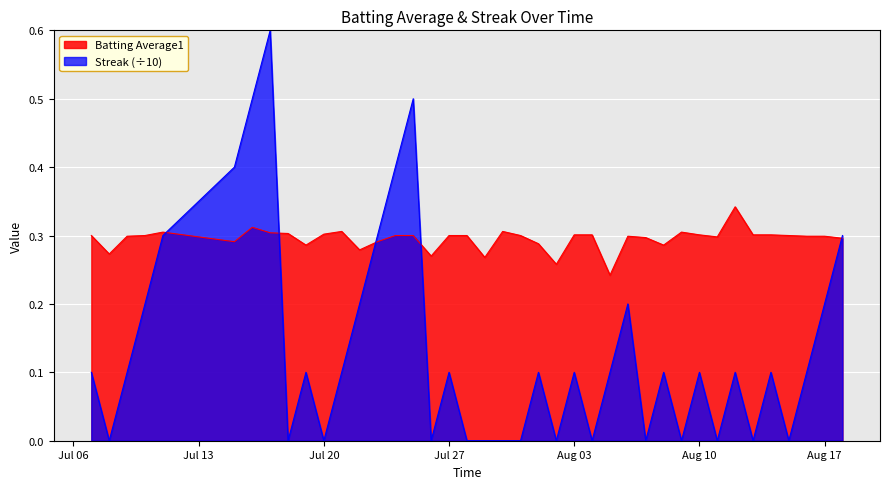

What are all the series names shown in the legend?

Batting Average1, Streak (÷10)